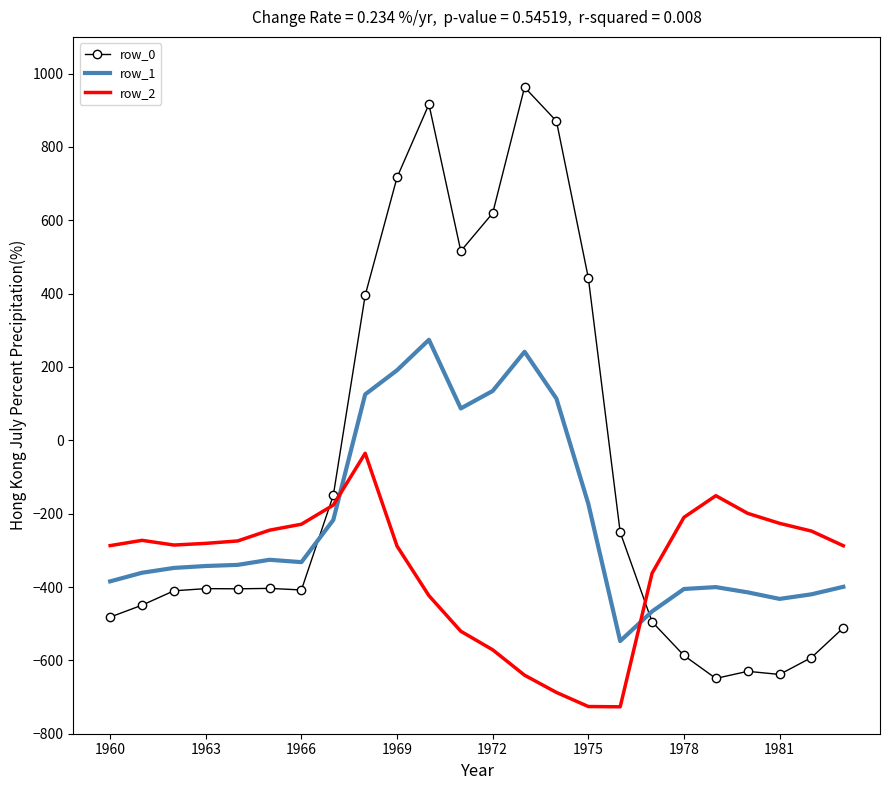

Which series has the largest range (max minus min)?

row_0